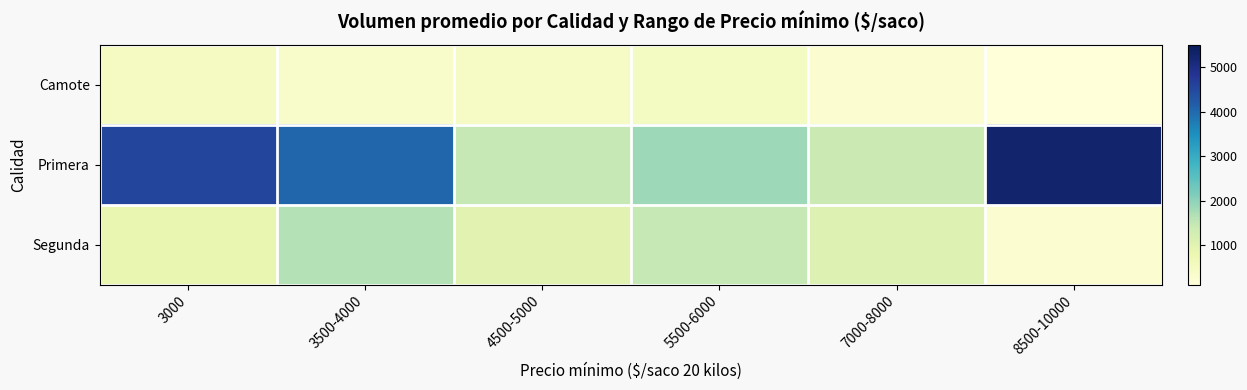

Which label corresponds to the largest value in the chart?

8500-10000